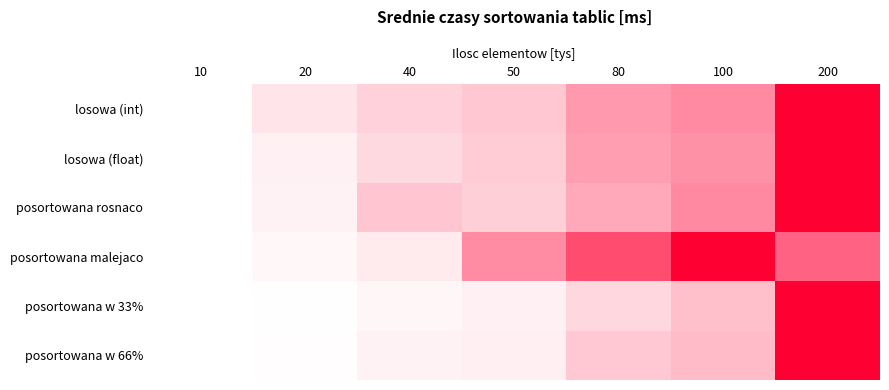

At which category does the chart reach its peak across all series?

200